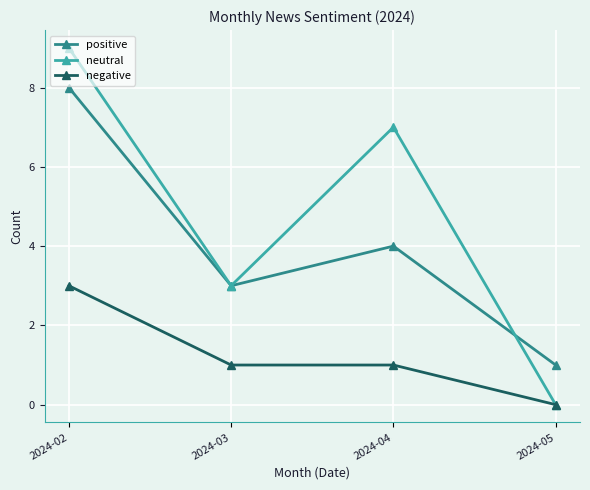

What is the sum of the positive values at 2024-04 and 2024-02?

12